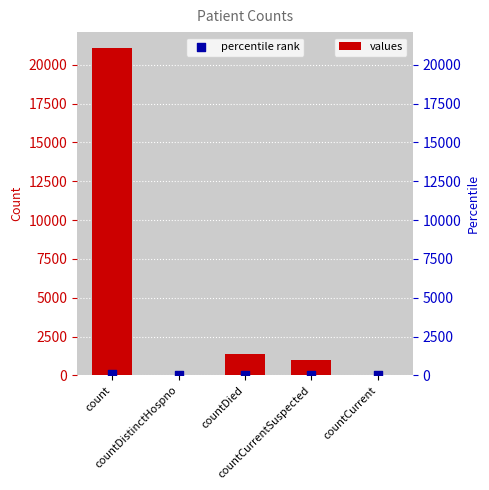

Is the value of percentile rank at countDied greater than the value of values at countDistinctHospno?

Yes